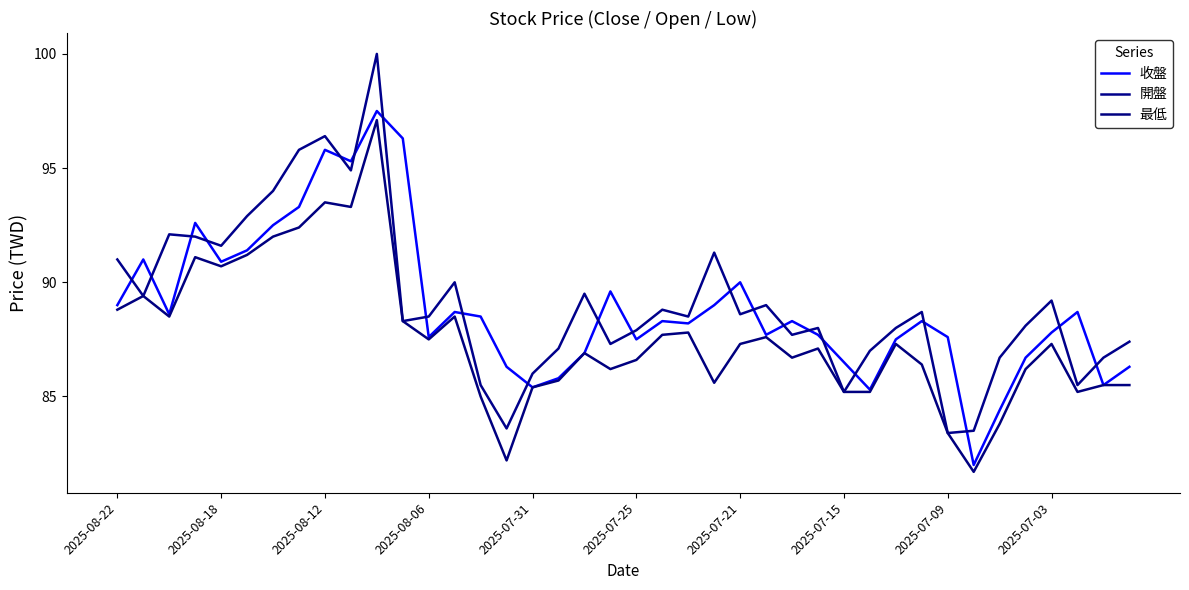

True or false: 最低 has more than 2 points higher than both neighbors.

True